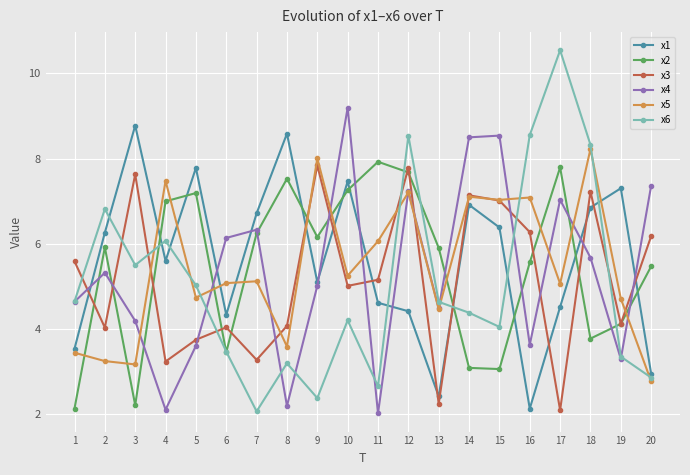

True or false: x6 and x4 cross at least once.

True